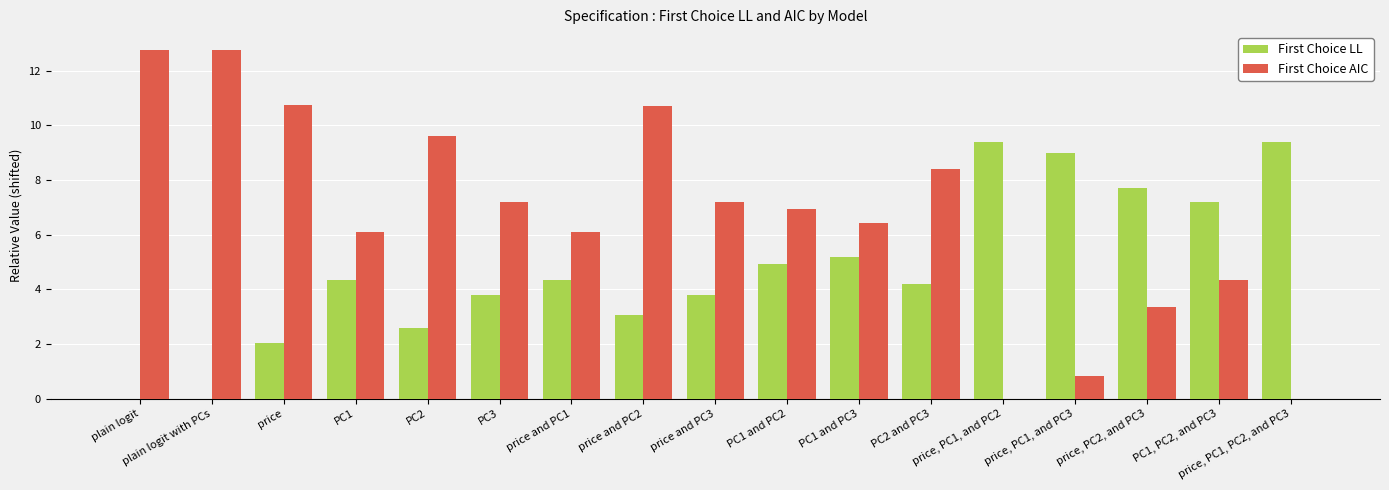

What is the highest value of the First Choice LL series?

9.4